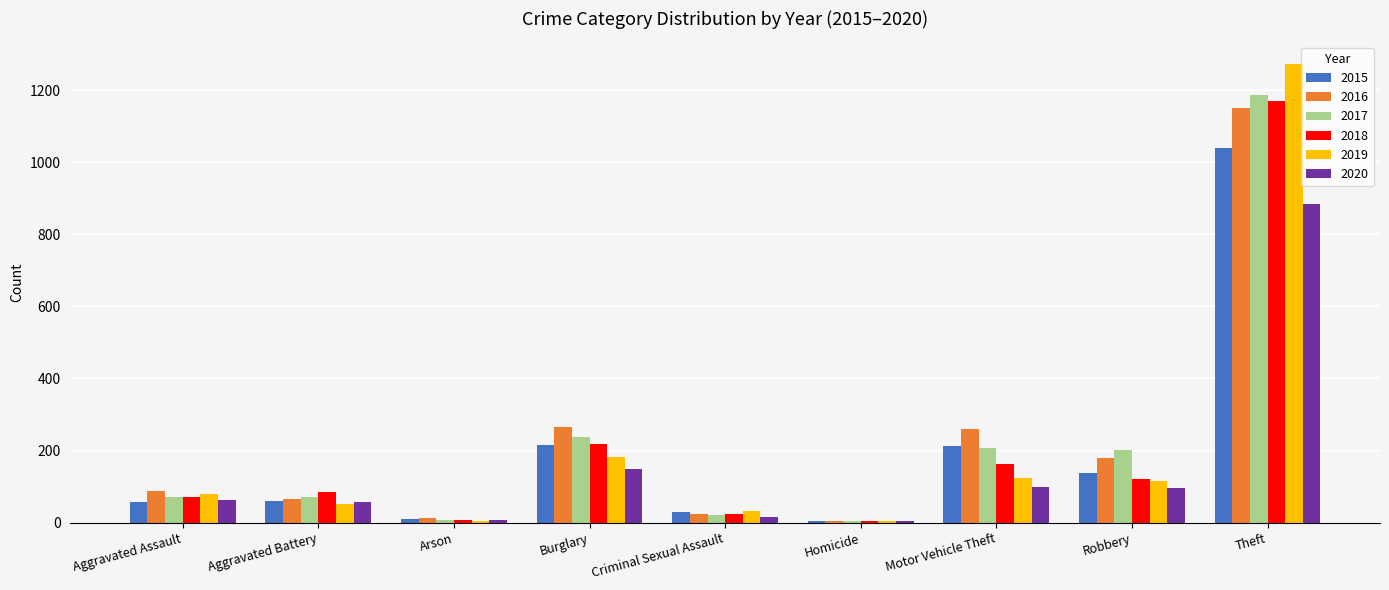

What are all the series names shown in the legend?

2015, 2016, 2017, 2018, 2019, 2020